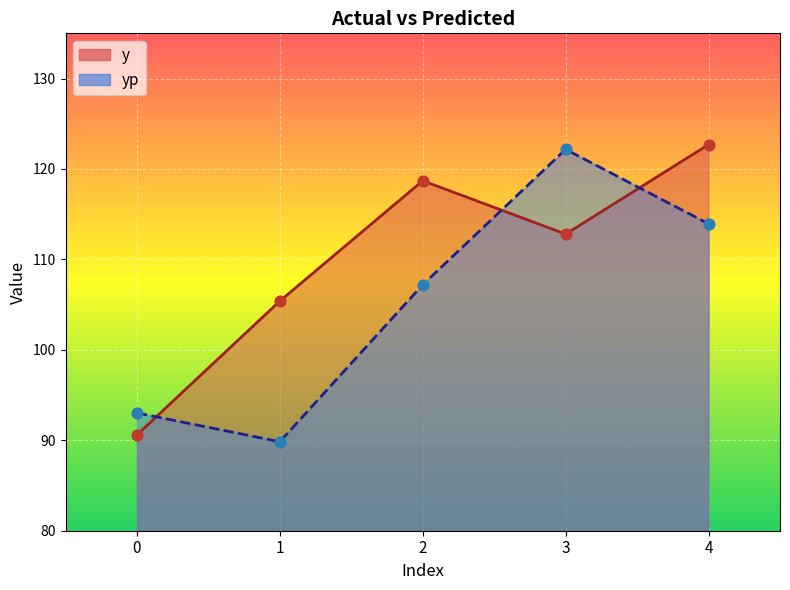

What is the total value across all series at 1?

195.2